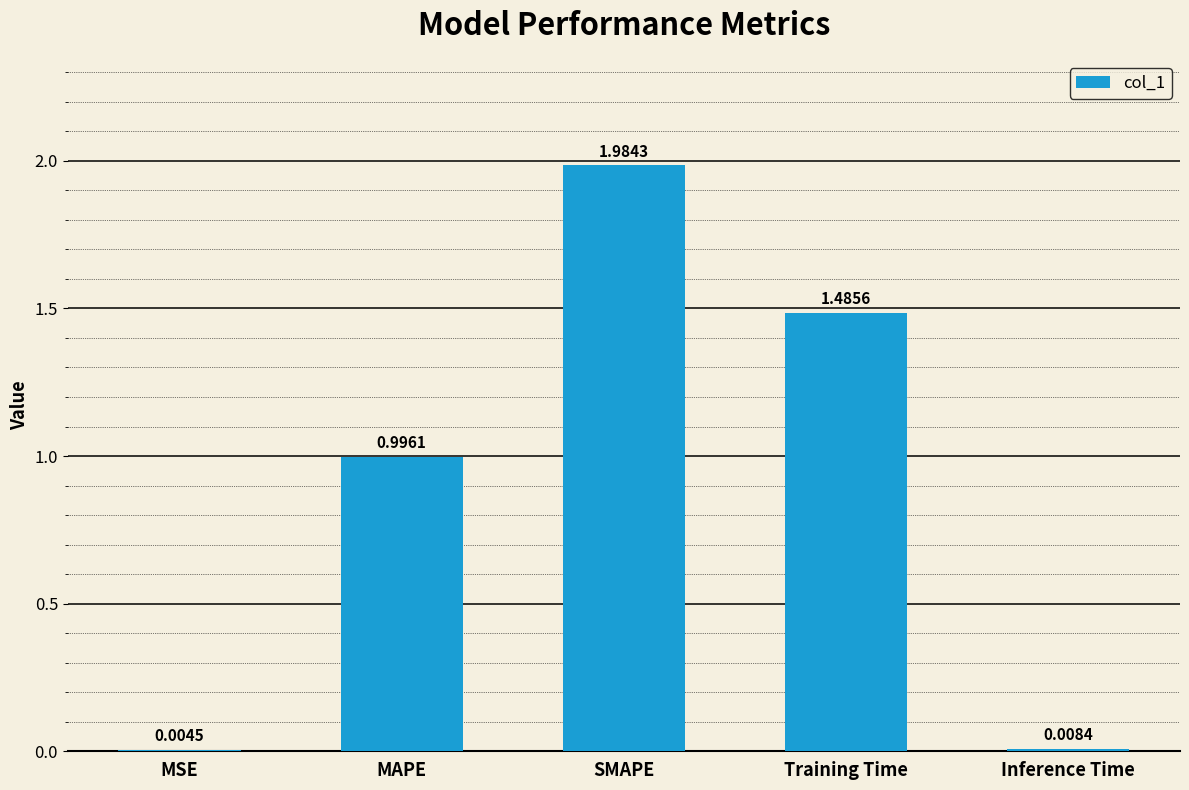

What is the difference between the values at MAPE and SMAPE?

1.0